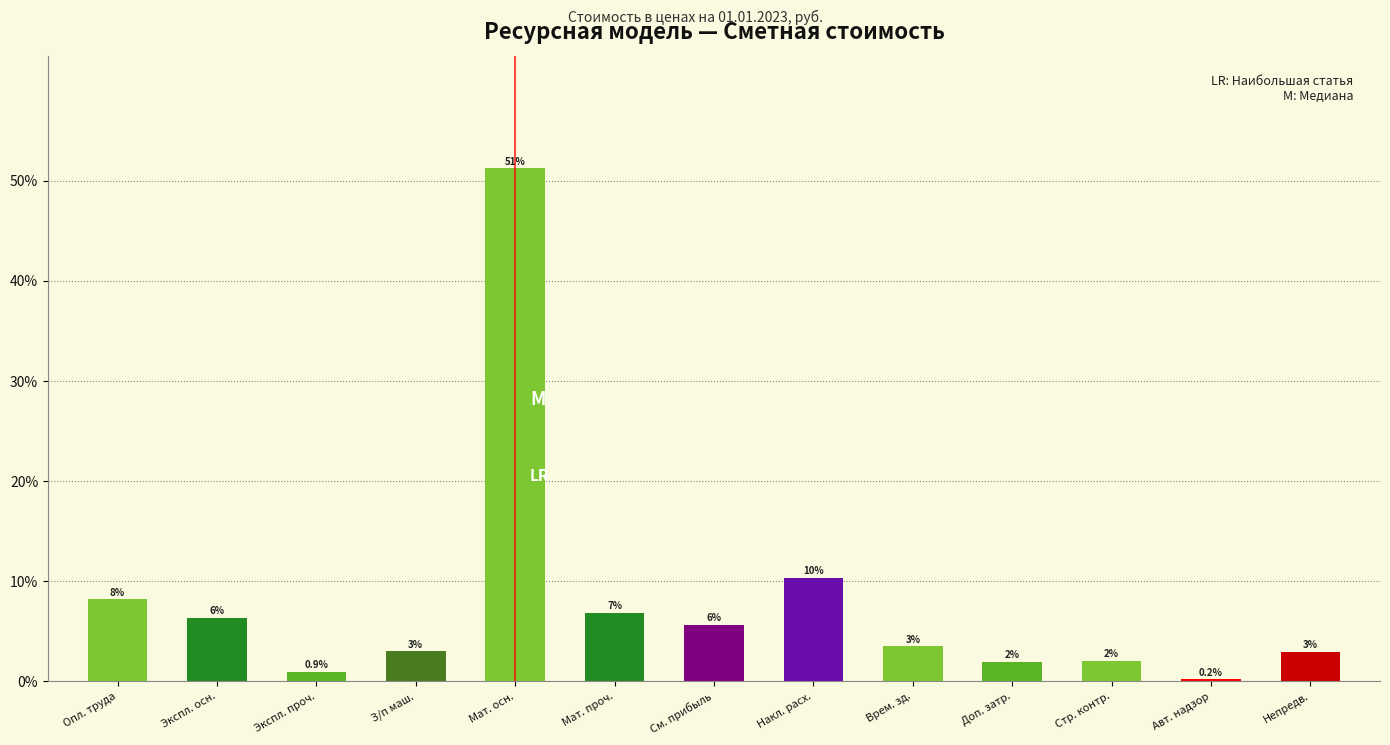

Does the chart contain any negative values?

No